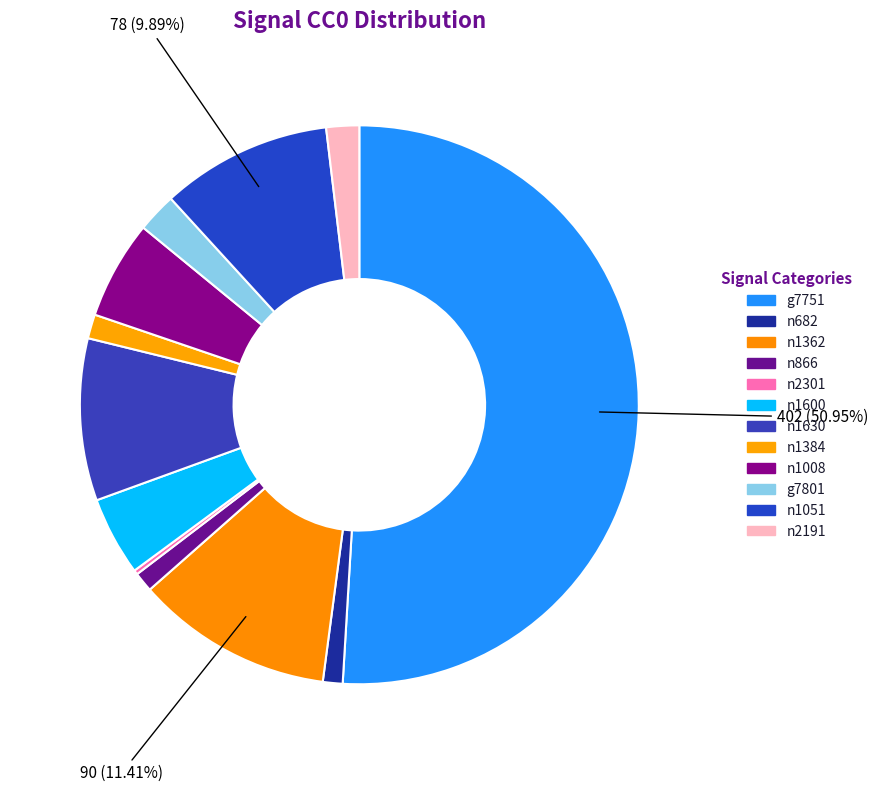

True or false: n866 accounts for 1% of the total.

True